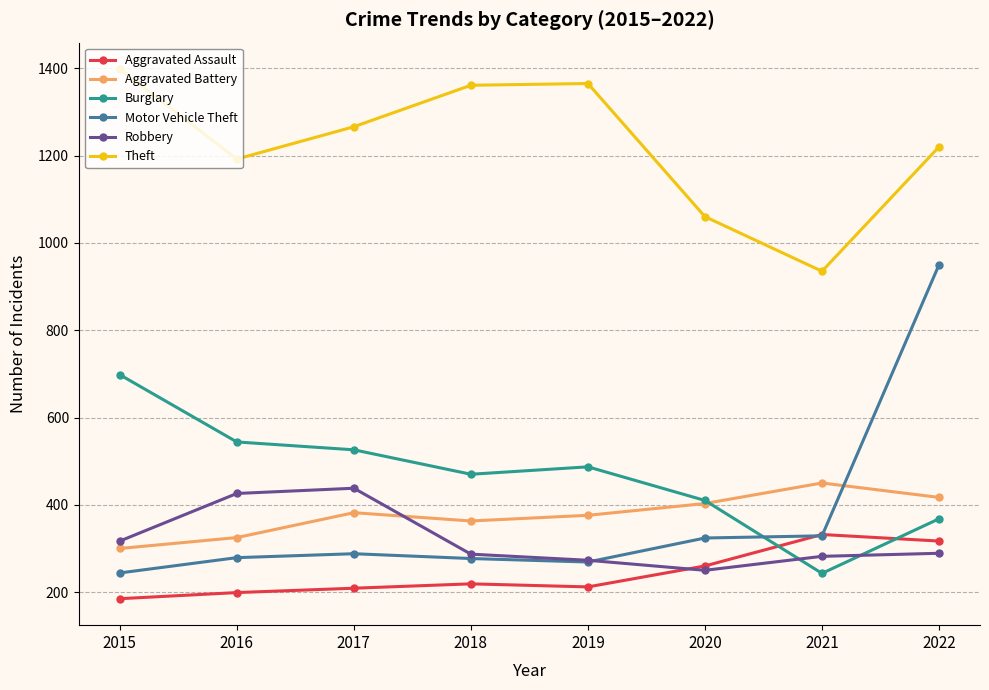

What is the total value across all series at 2022?

3561